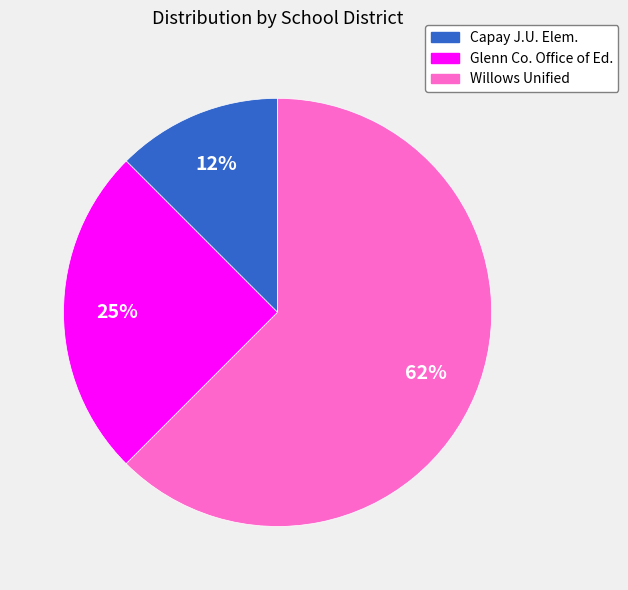

Count the number of slices in the pie.

3